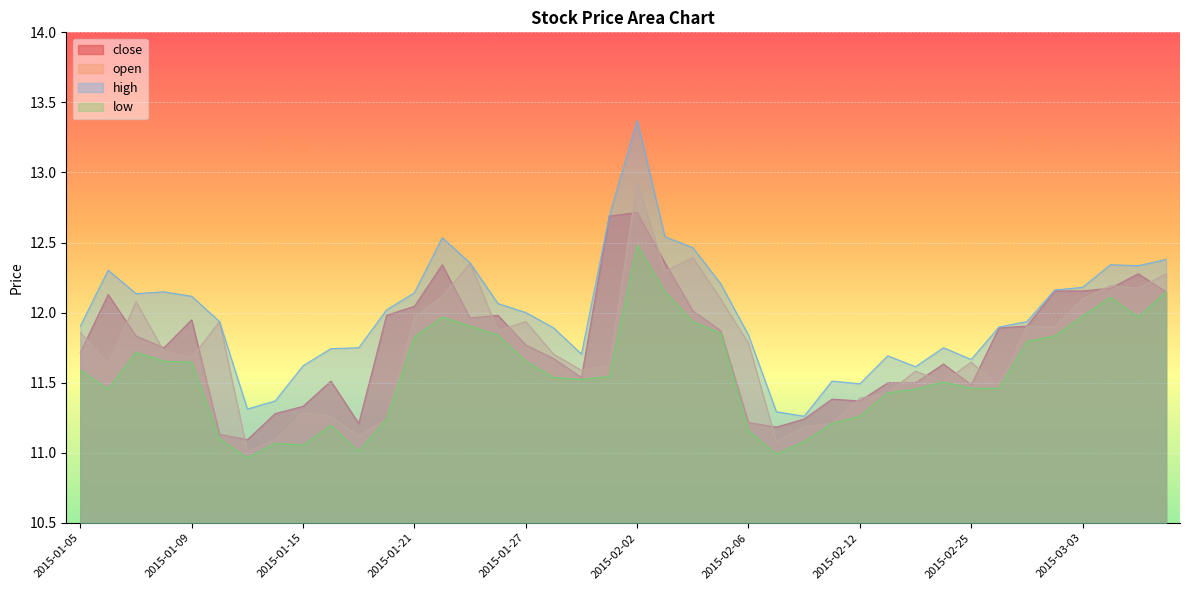

What is the smallest value displayed?

11.0